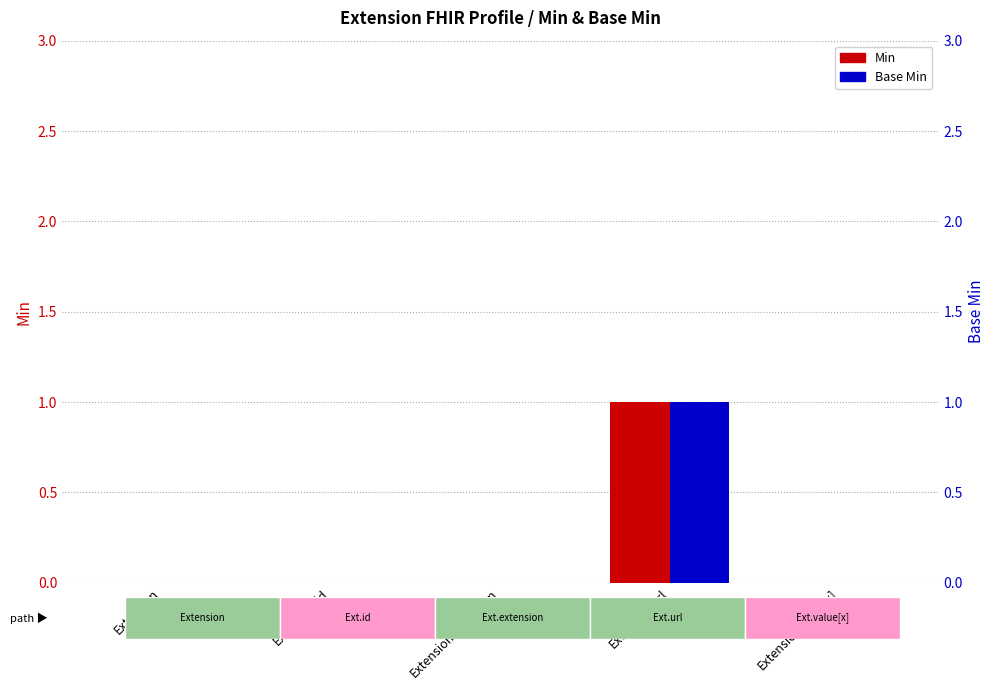

Does the chart contain stacked bars?

No